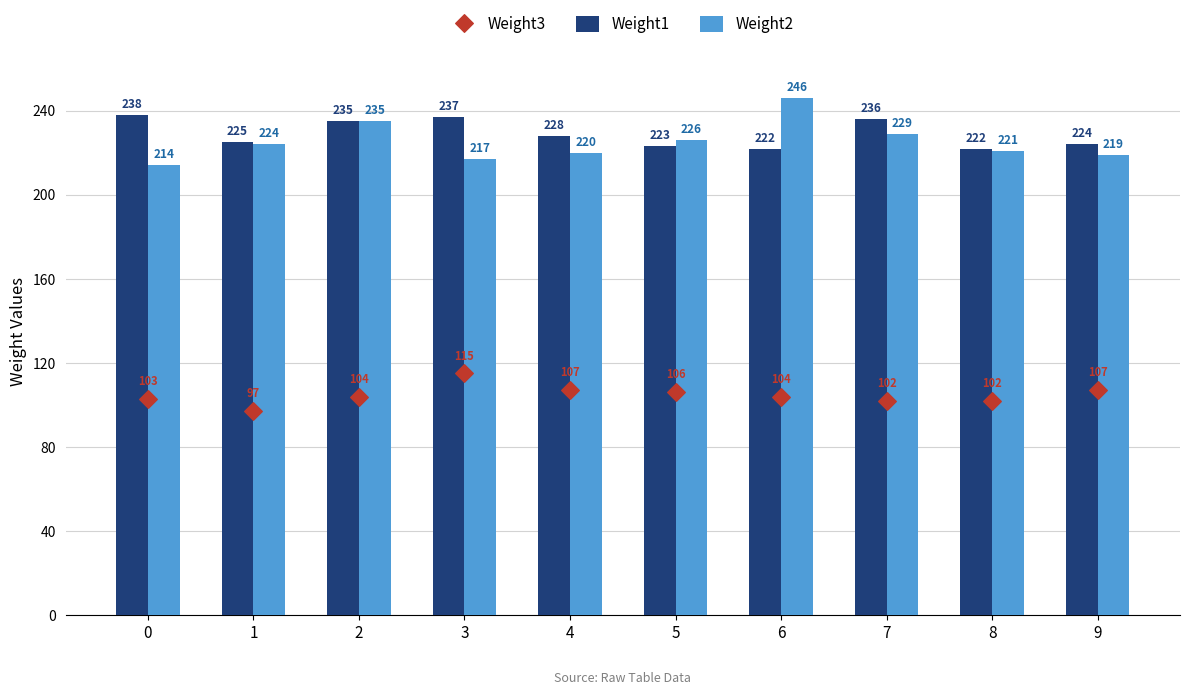

Is the value of Weight1 at 9 greater than the value of Weight3 at 3?

Yes